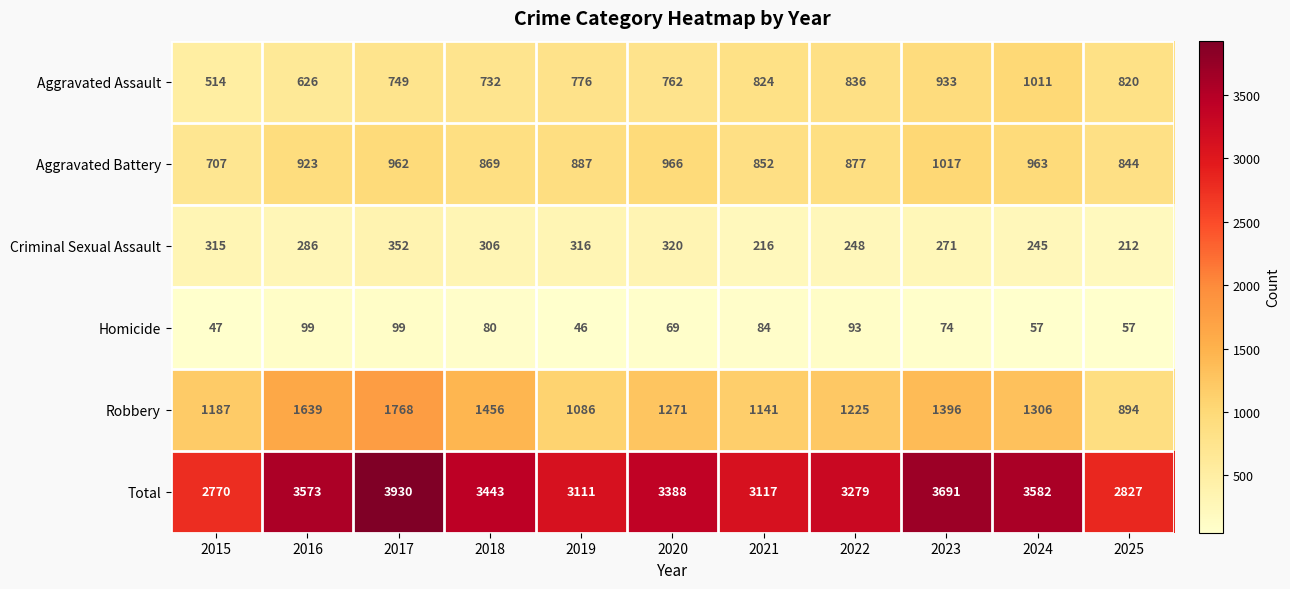

How many values in the Homicide series are below 74?

5